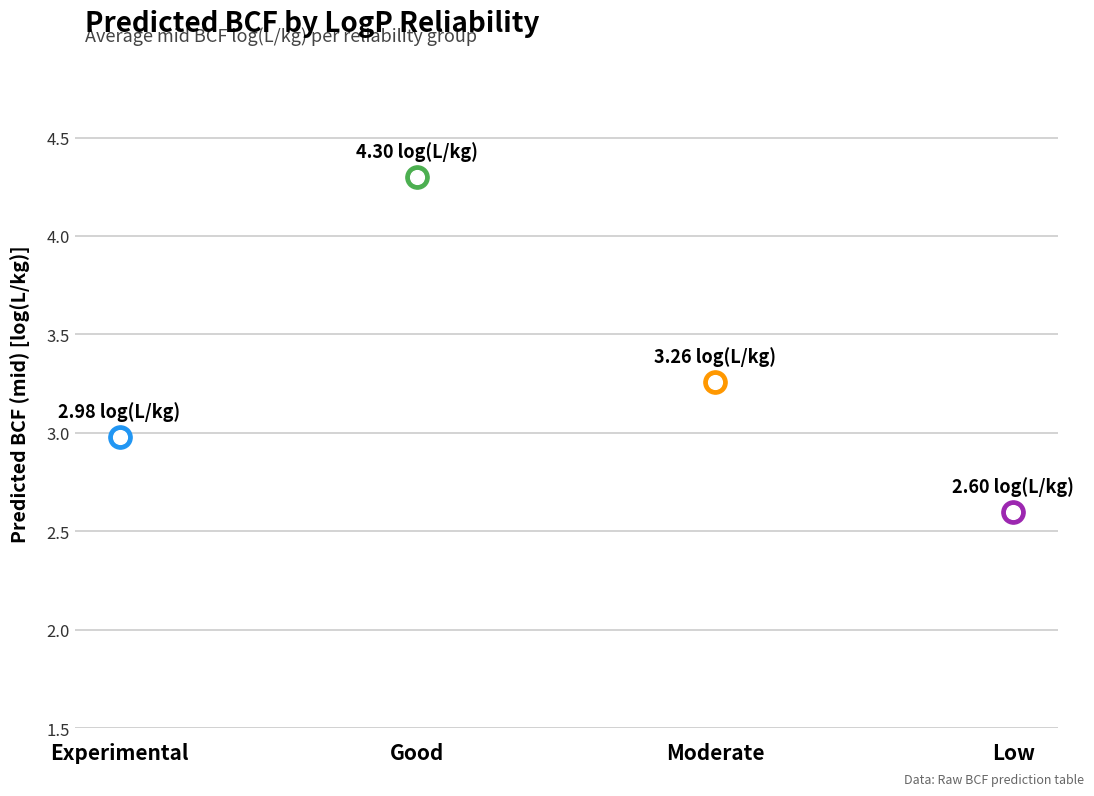

At which category is the sum across all series the highest?

Good